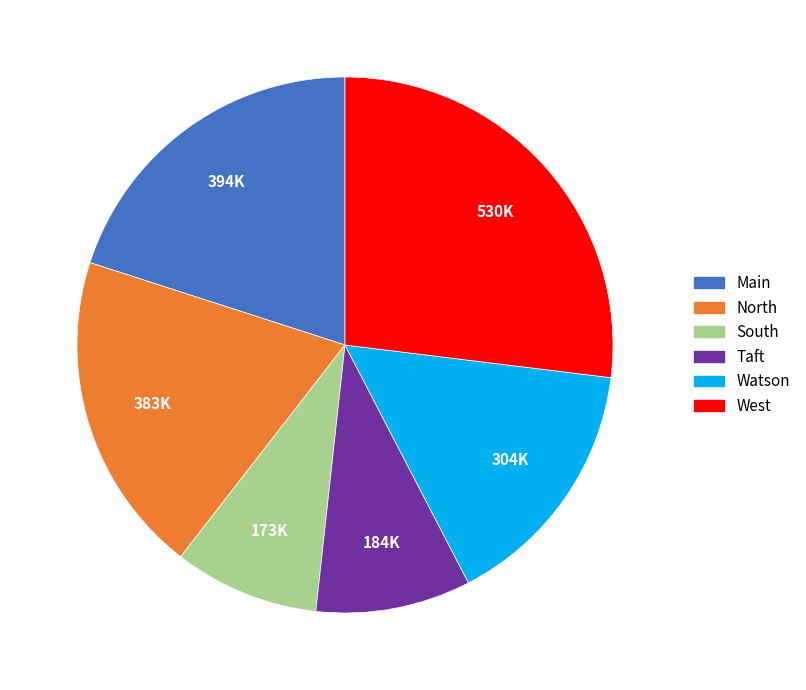

True or false: North accounts for 32% of the total.

False